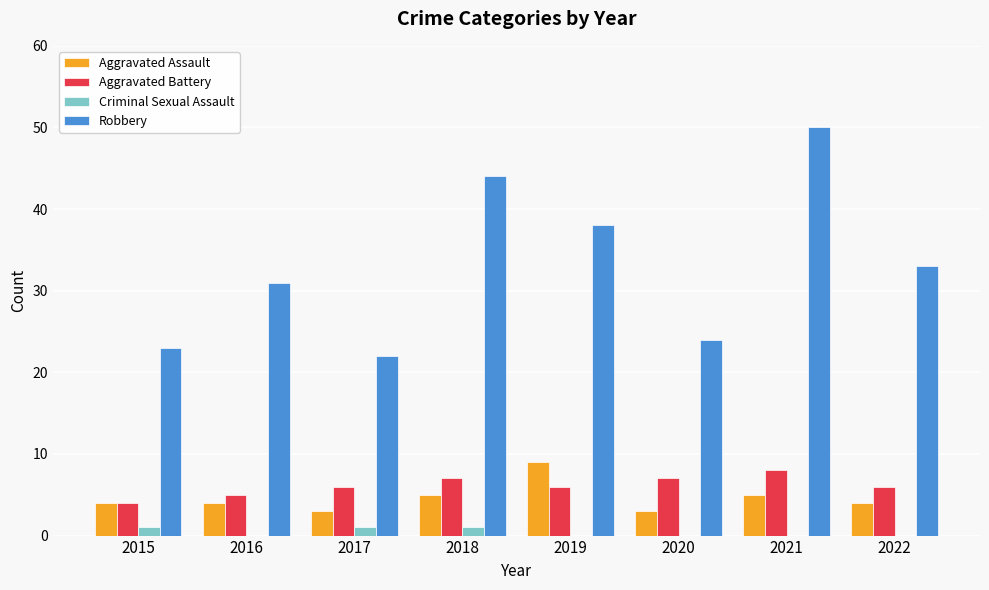

How many distinct data groups are displayed?

4